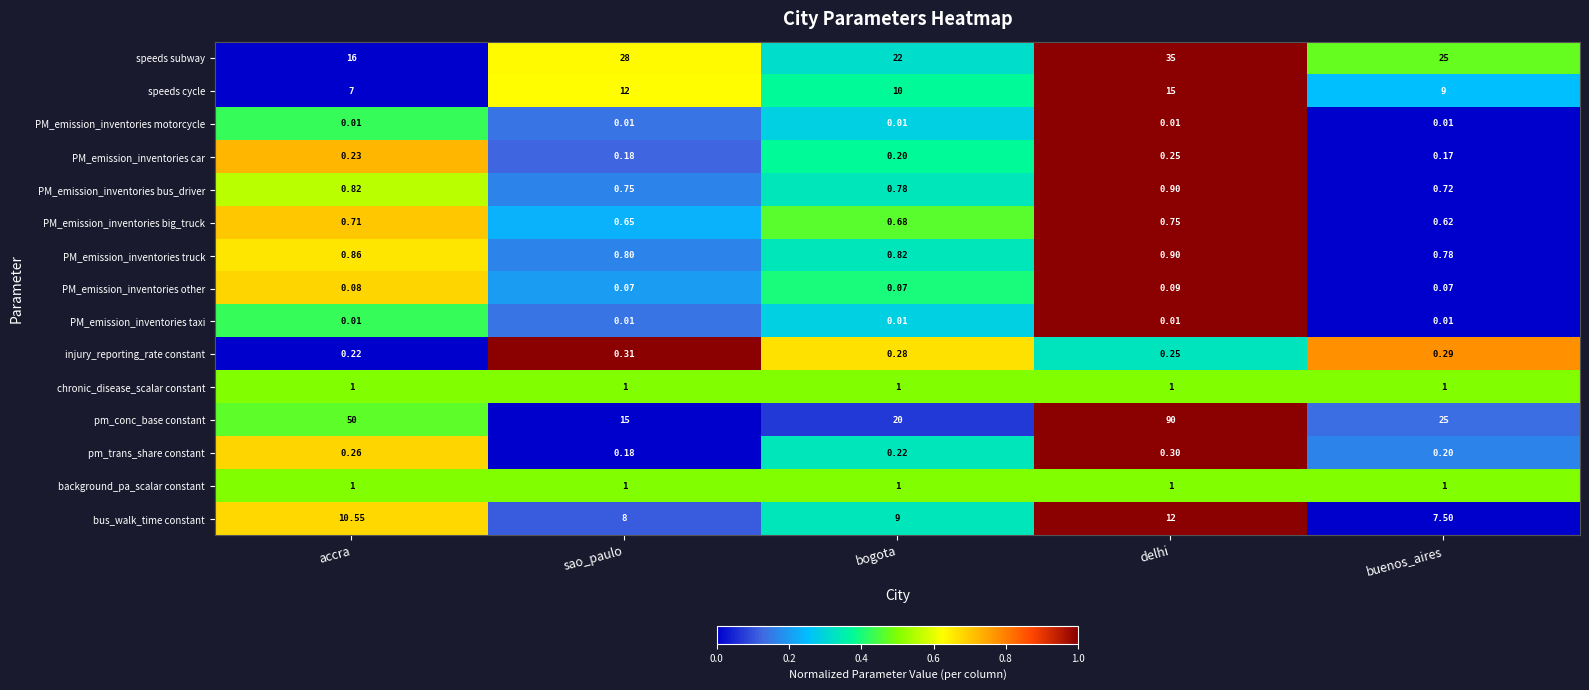

Which series has the largest total across all categories?

pm_conc_base constant